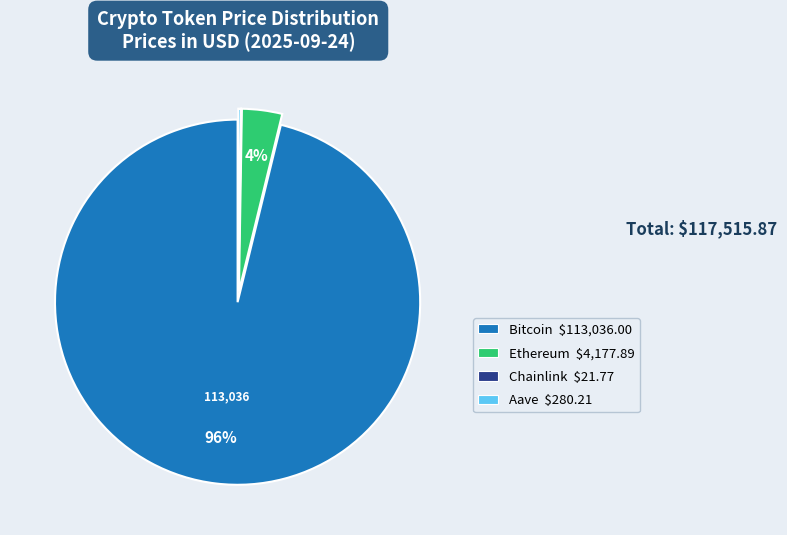

True or false: Bitcoin accounts for 91% of the total.

False